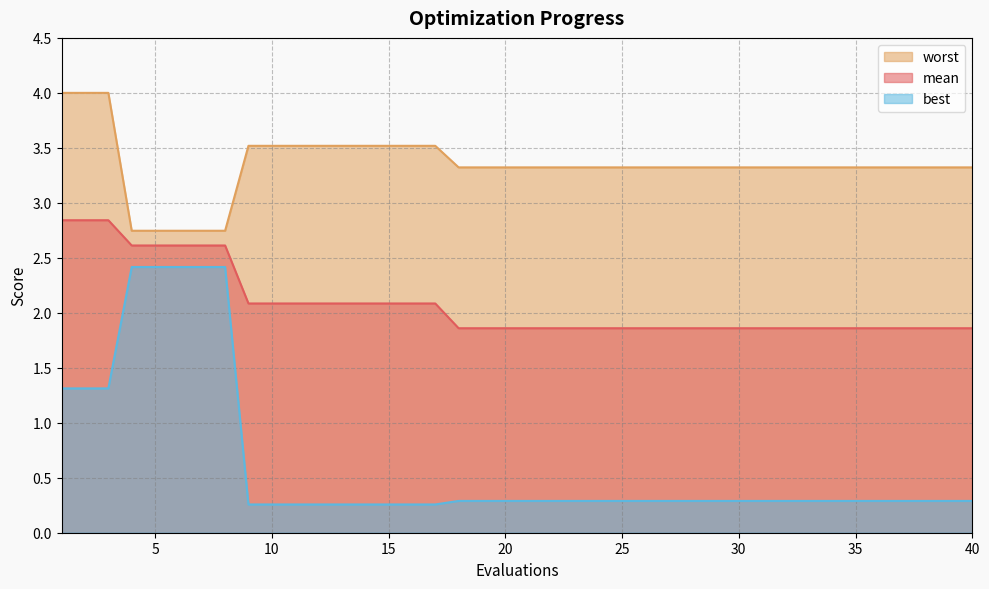

What is the sum of all mean values?

83.1